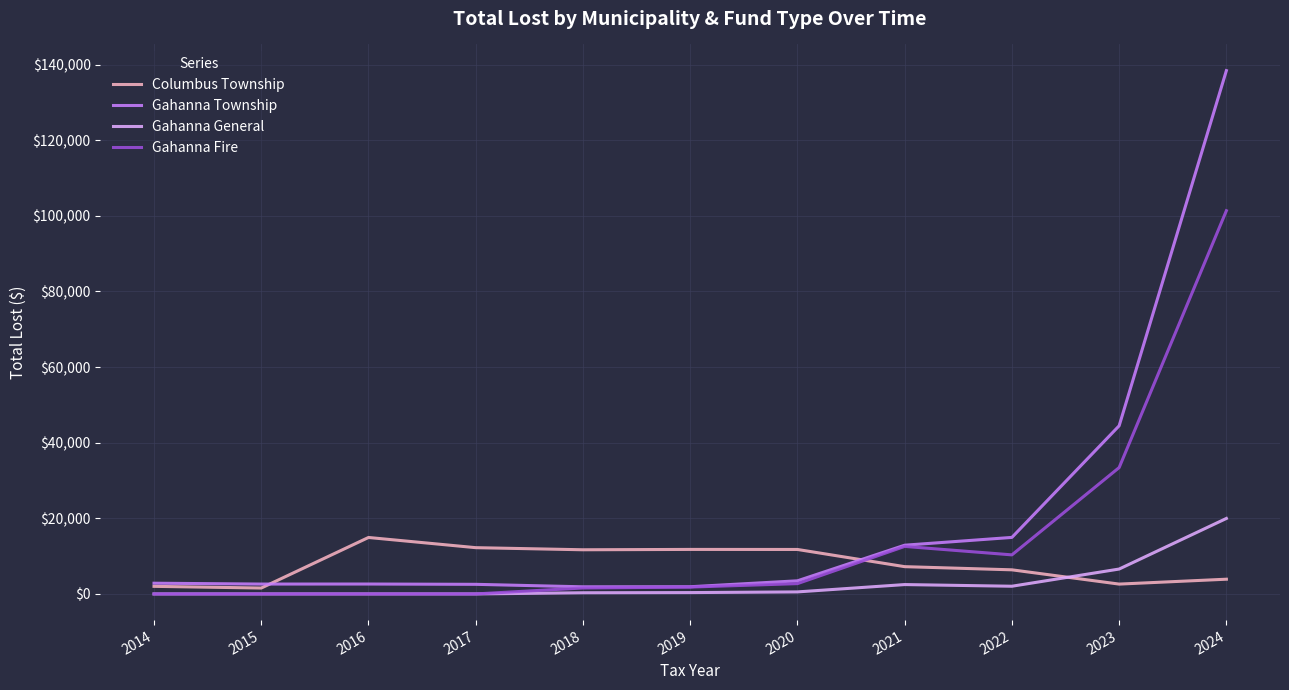

What is the highest value of the Gahanna General series?

19965.1